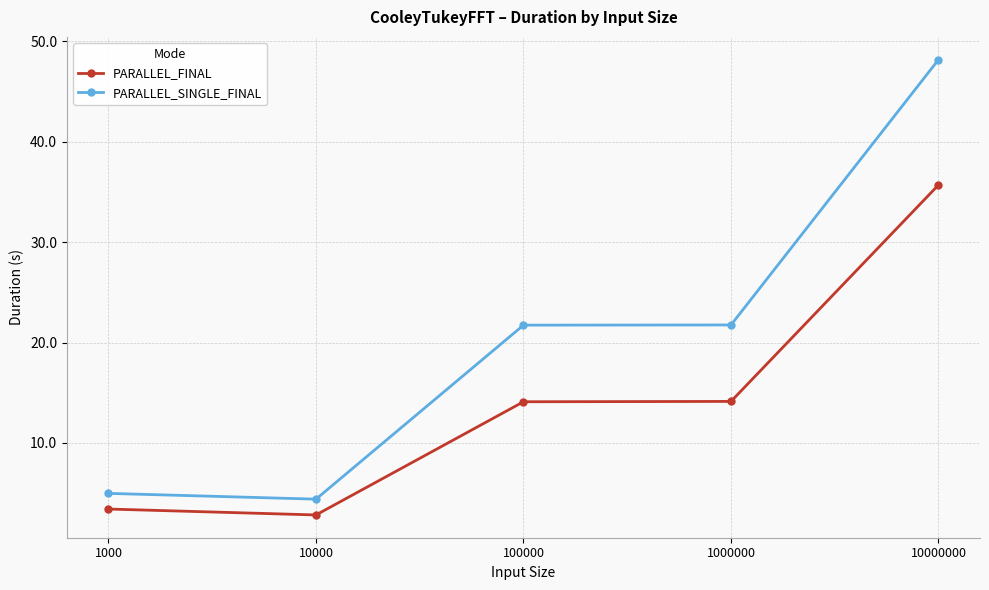

Which category has the lowest value across all series?

10000